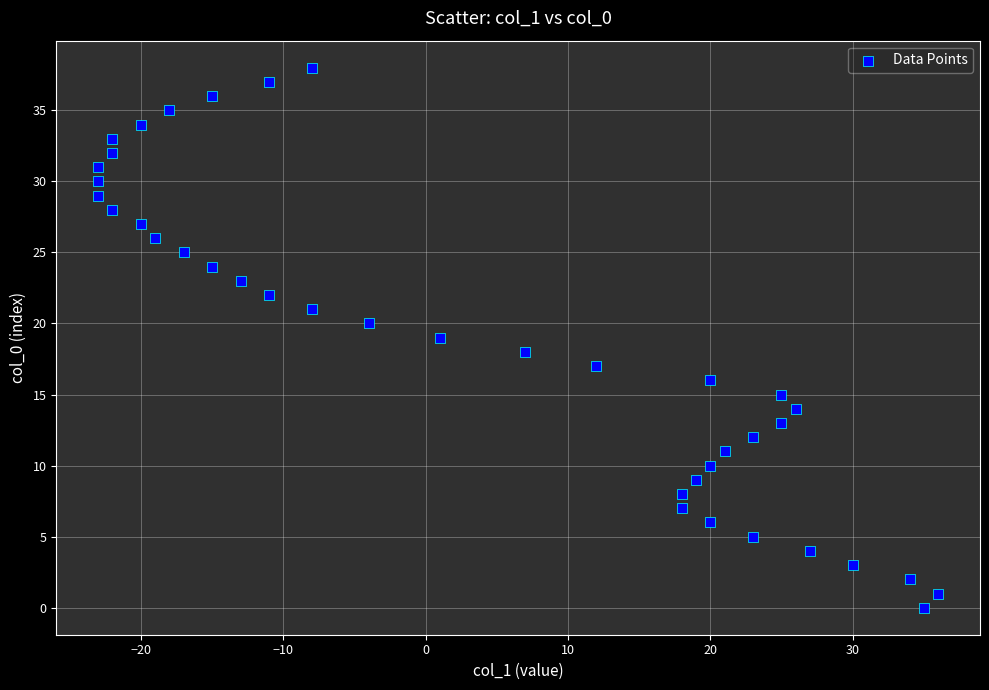

What is the range of Y values (max minus min)?

38